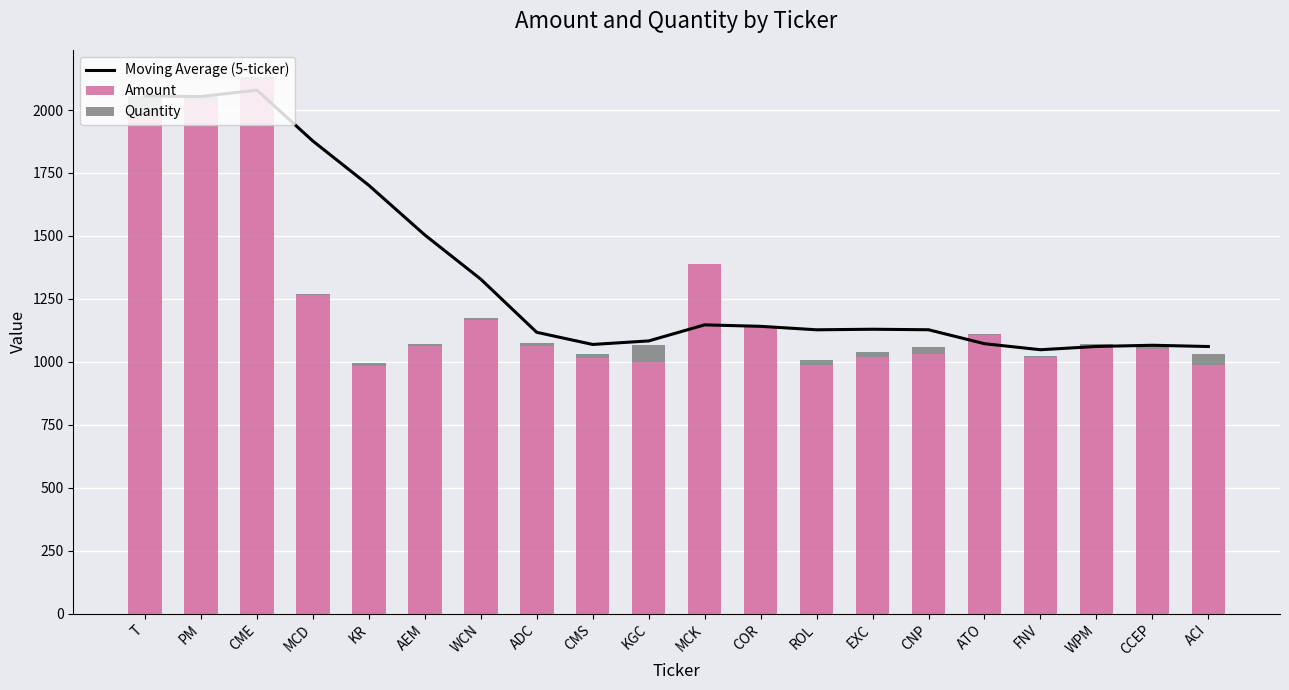

Where does the Quantity series first go above 13?

T